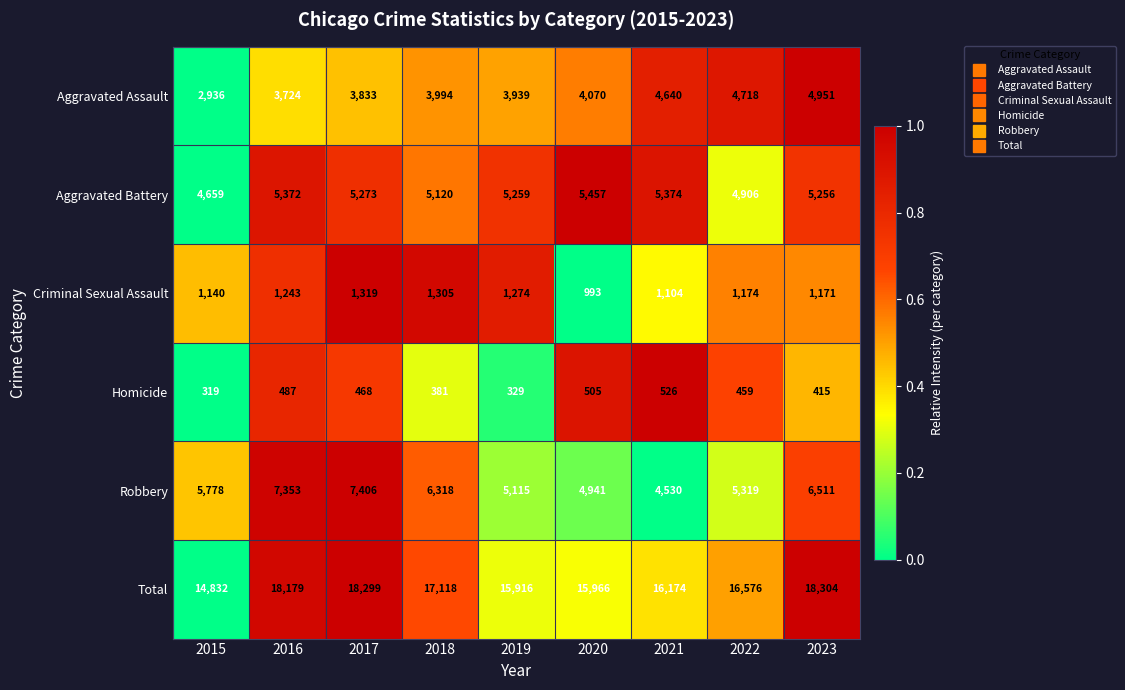

What is the difference between the maximum and minimum values in the Criminal Sexual Assault series?

326